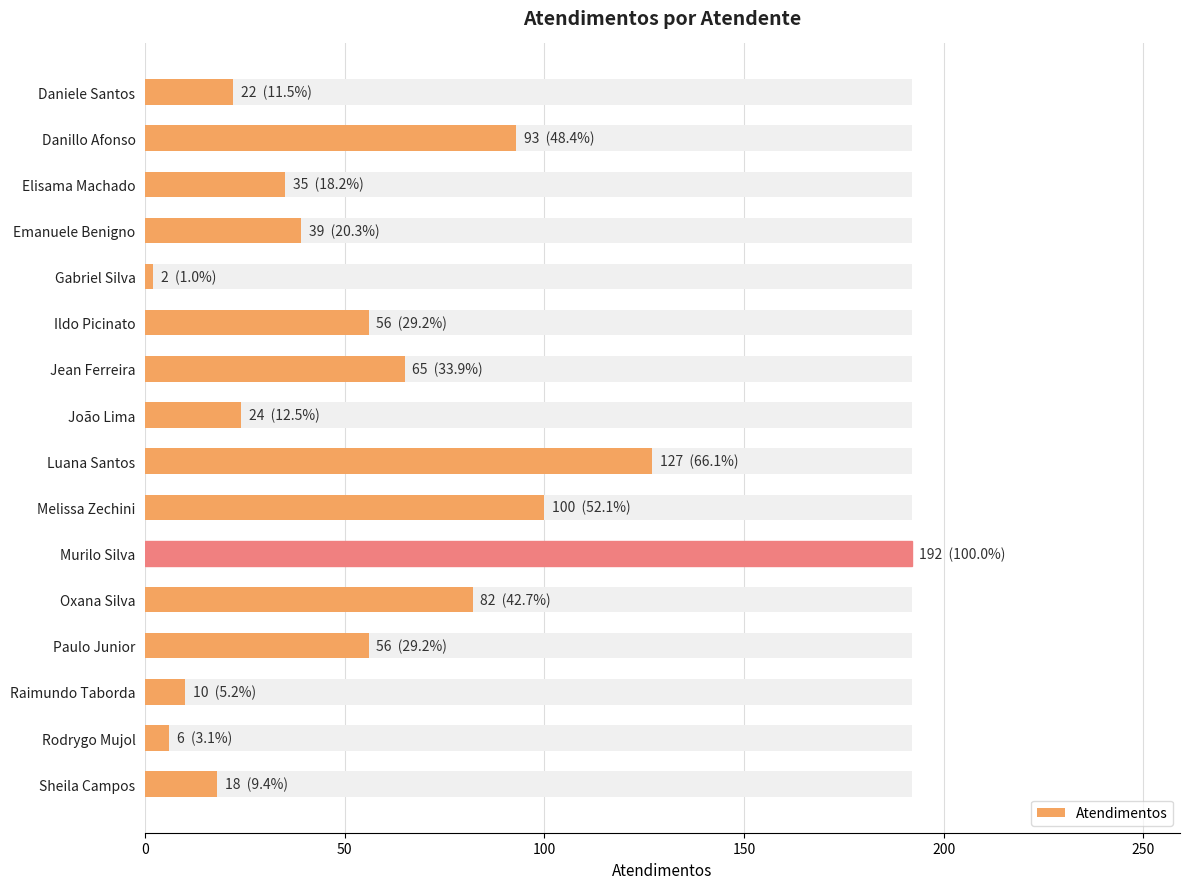

The chart shows a value of 22 at Daniele Santos. True or false?

True